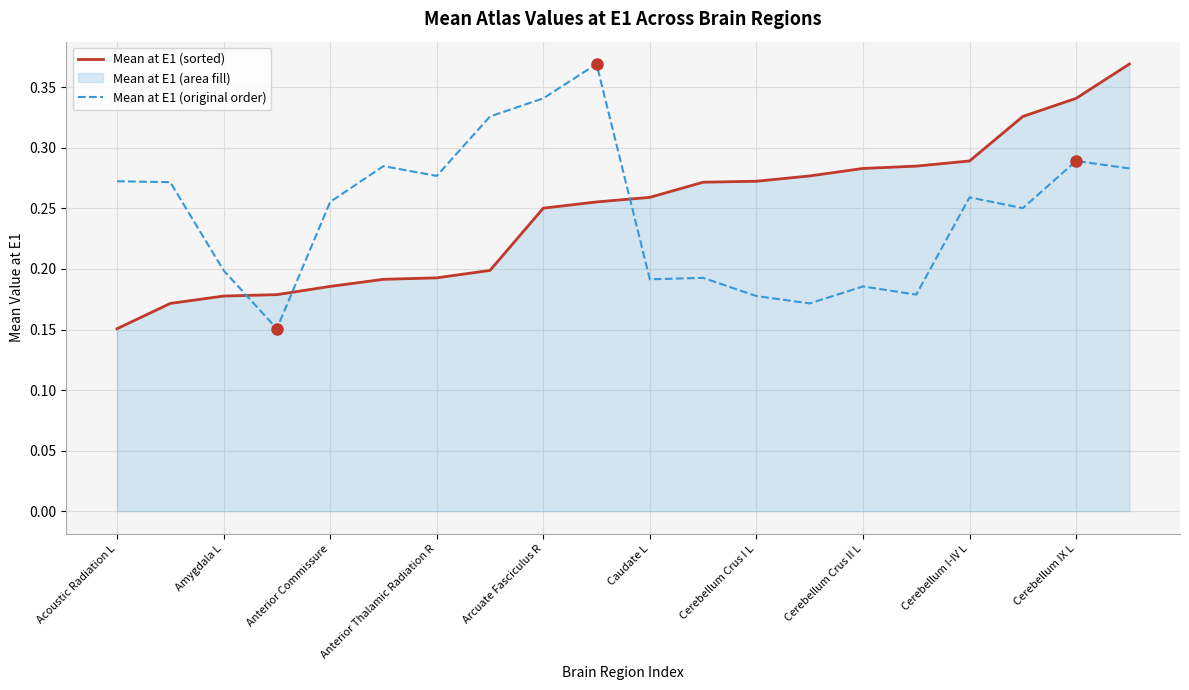

The value of Mean at E1 (original order) at Amygdala L is 0.3. True or false?

False